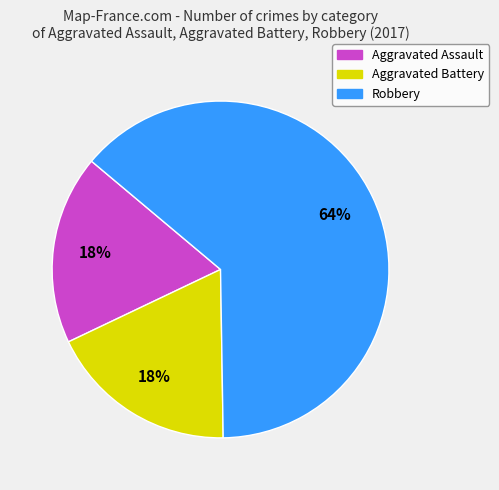

What is the majority slice?

Robbery